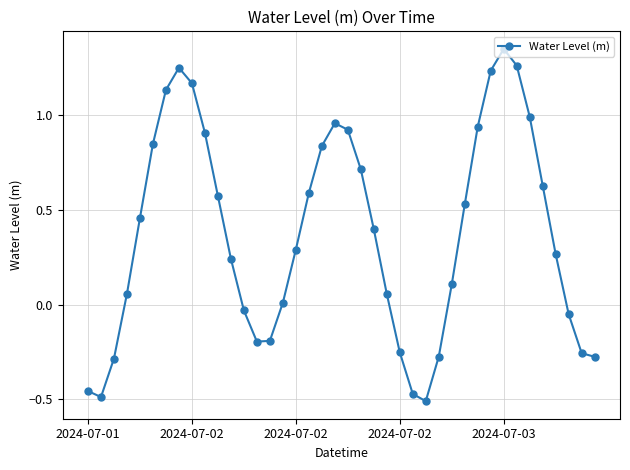

What is the sum of all values?

15.0